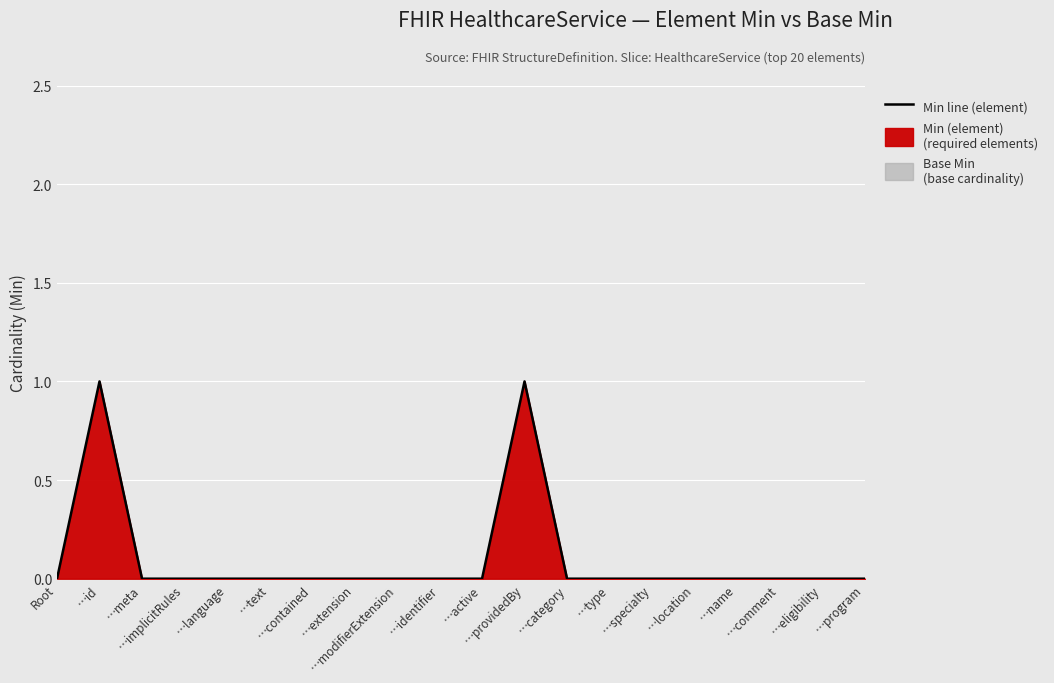

What is the difference between the maximum and minimum values?

1